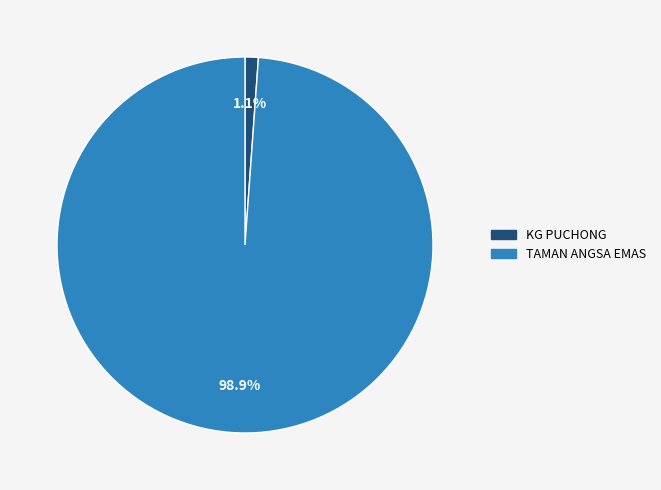

True or false: TAMAN ANGSA EMAS accounts for 89% of the total.

False